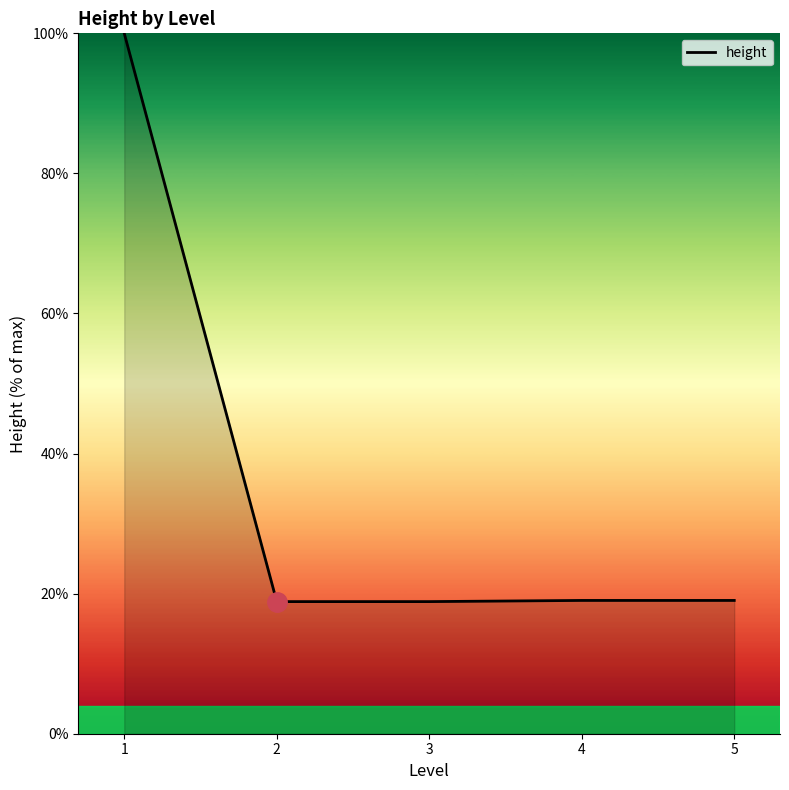

What is the difference between the maximum and minimum values?

81.1